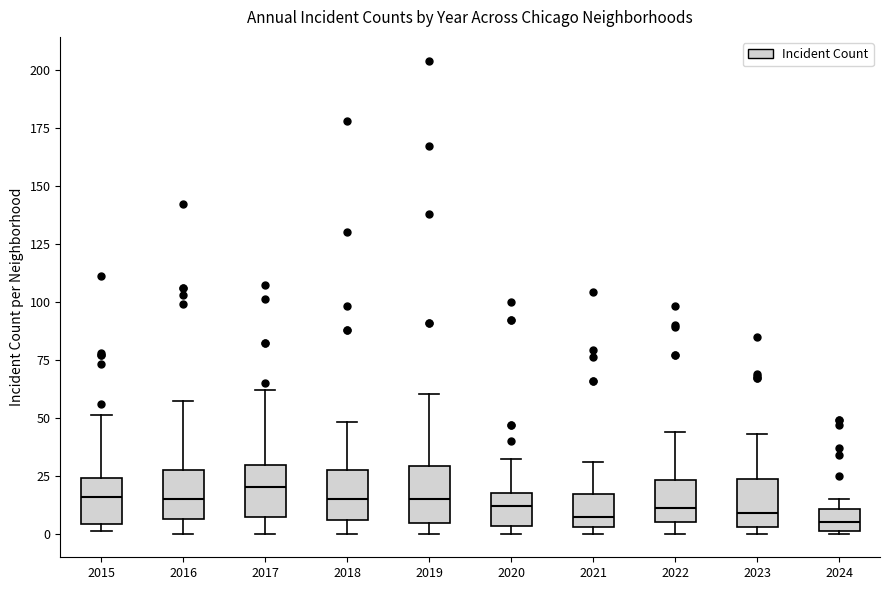

Where is the lower edge of the box at x = 2017 on the y-axis? The values are not printed on the chart, so give them approximately, as read against the axis.

5